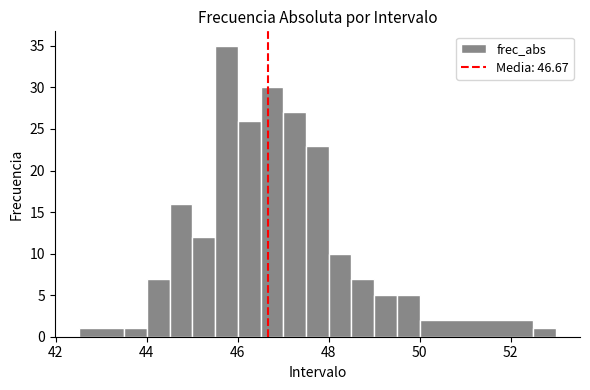

Read against the x-axis, roughly where is the centre of the tallest bar?

45.8